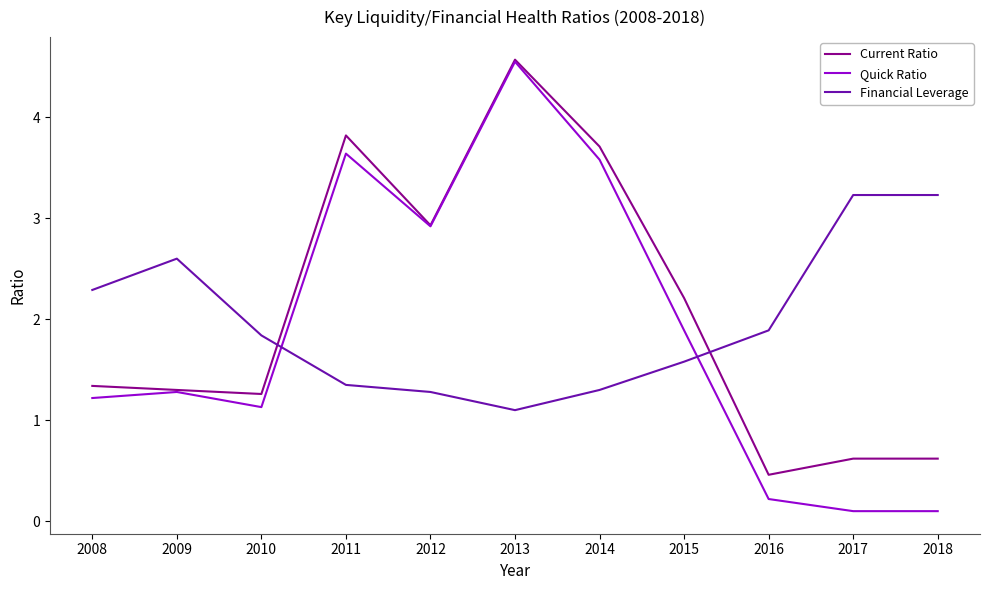

Between which two adjacent categories do Financial Leverage and Current Ratio first intersect?

2010 and 2011